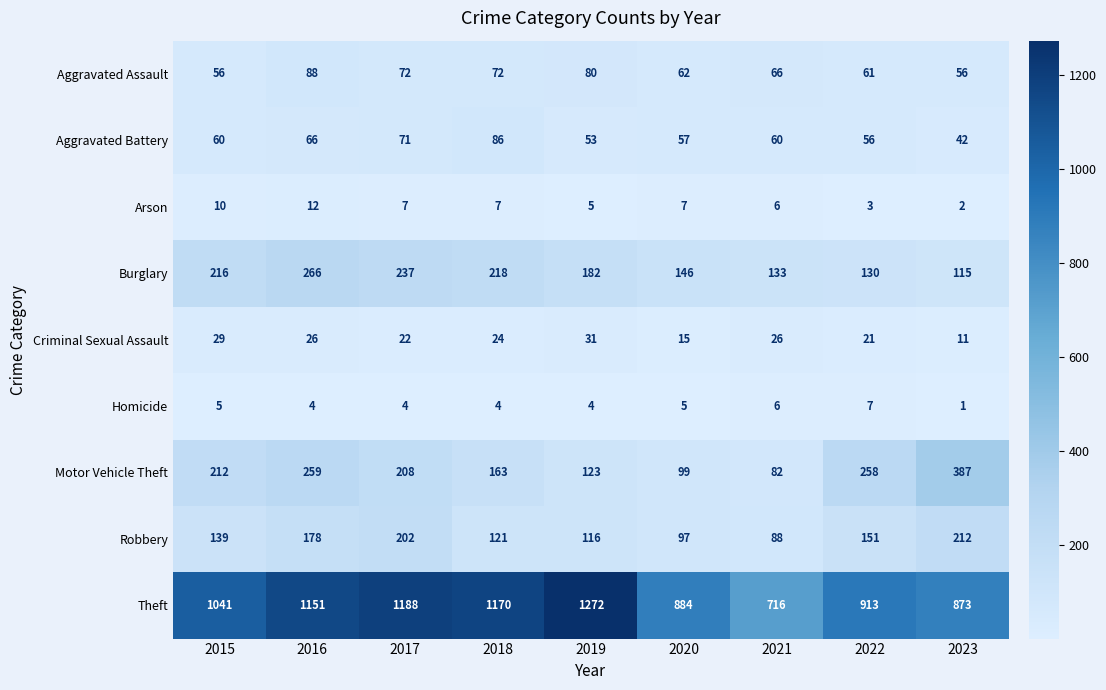

At which category does the chart reach its minimum across all series?

2023